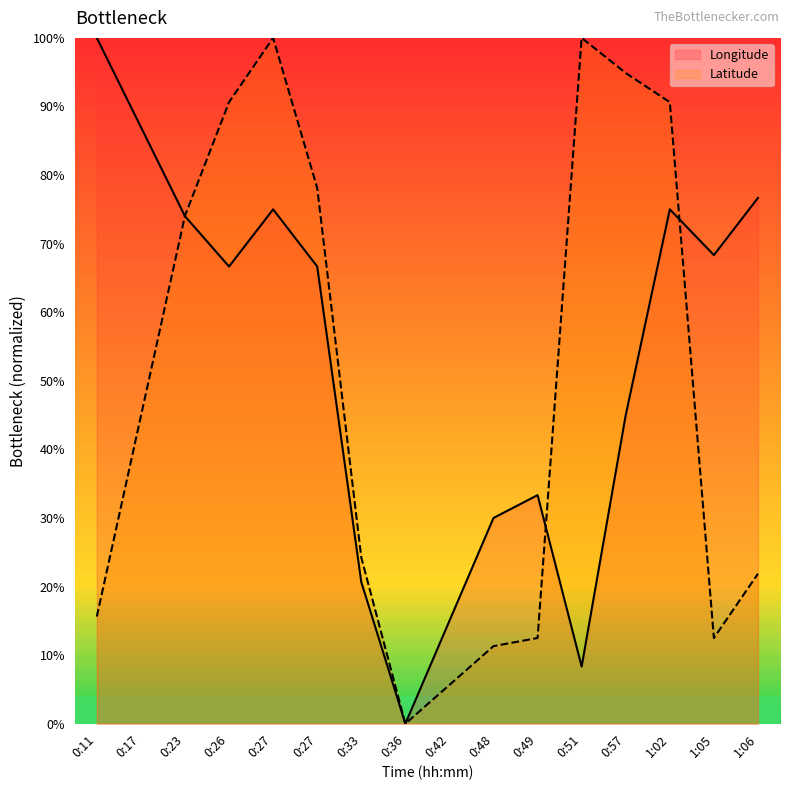

Does the chart display data point markers on the line(s)?

No